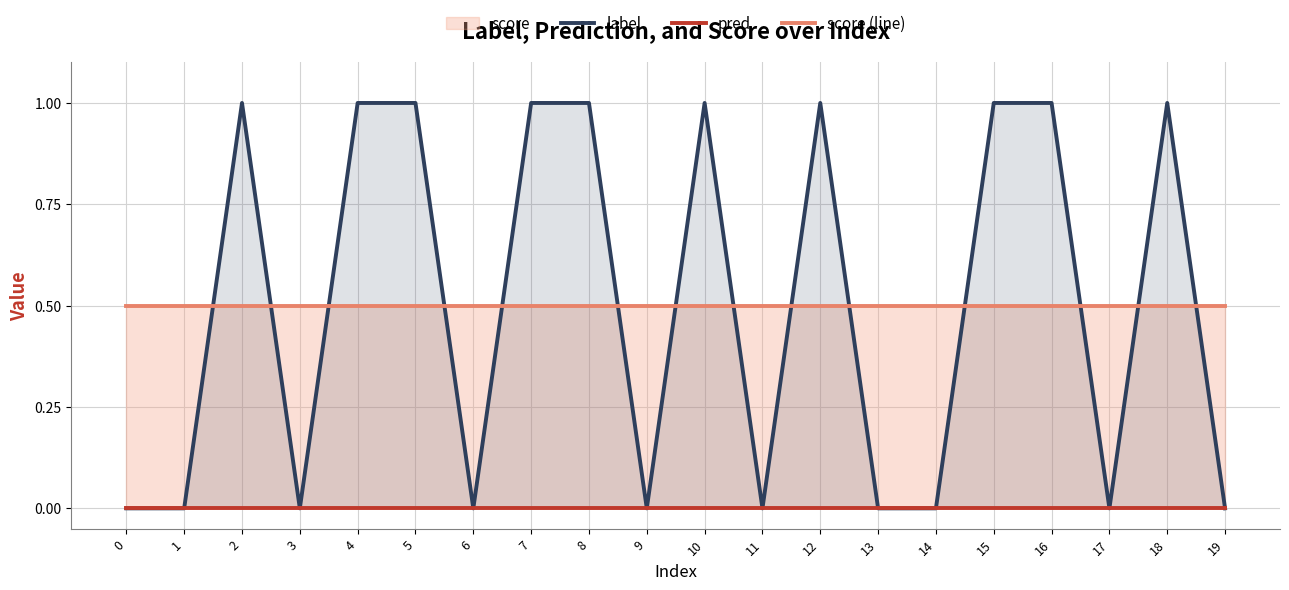

What is the spread (max minus min) of values at 8?

1.0